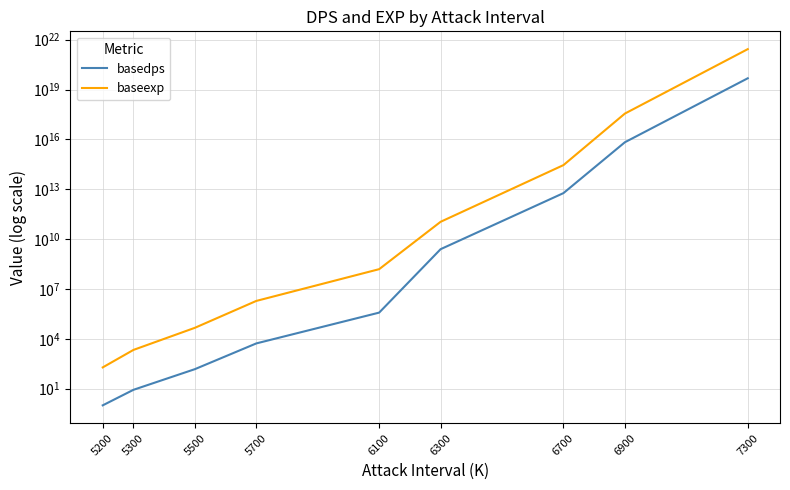

What are all the series names shown in the legend?

basedps, baseexp